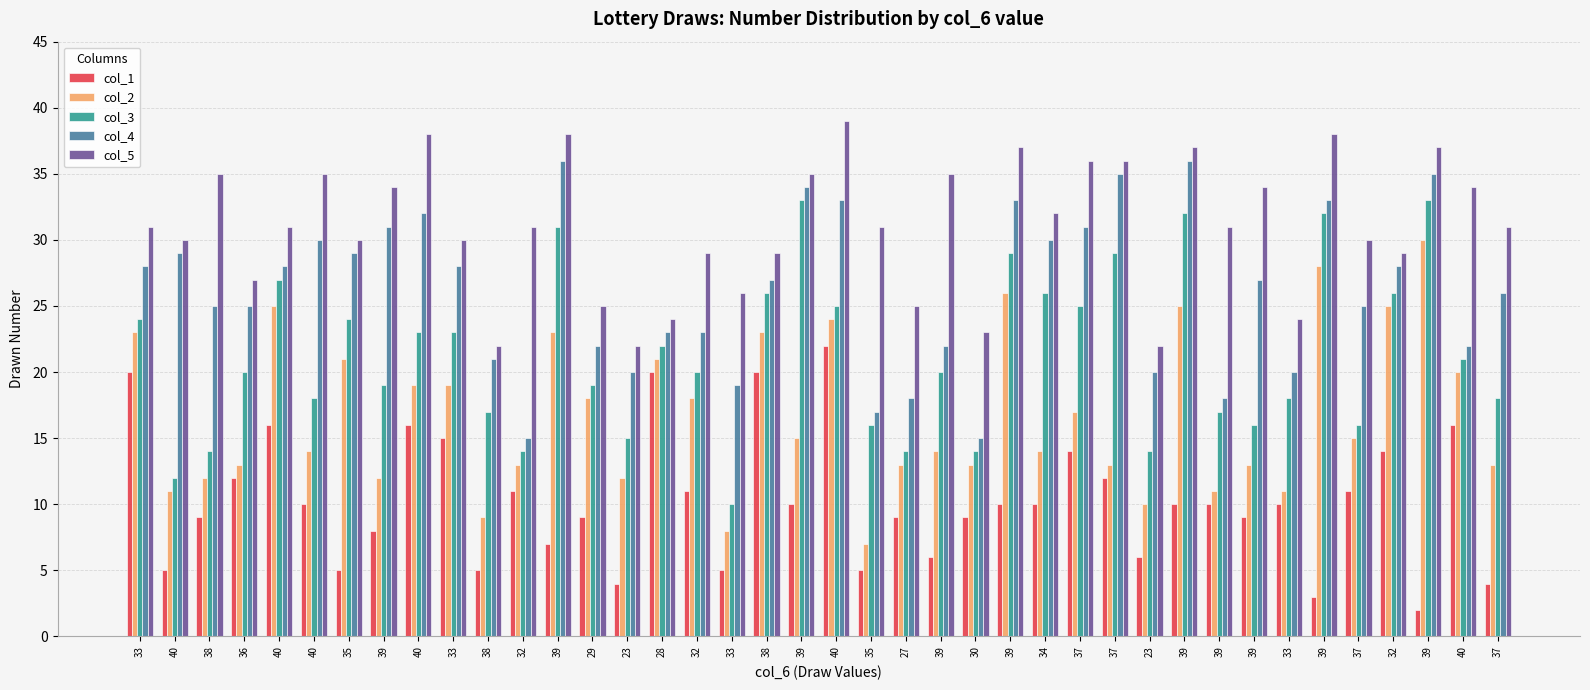

How many data points in col_2 are less than 15?

20